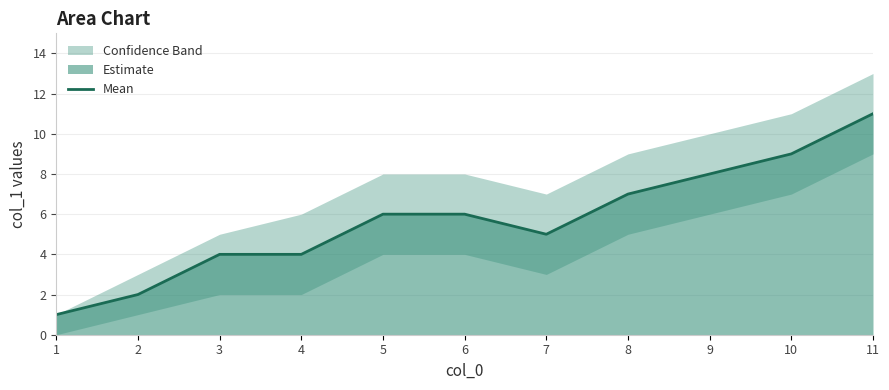

Where is the data nearest to the value 6?

5